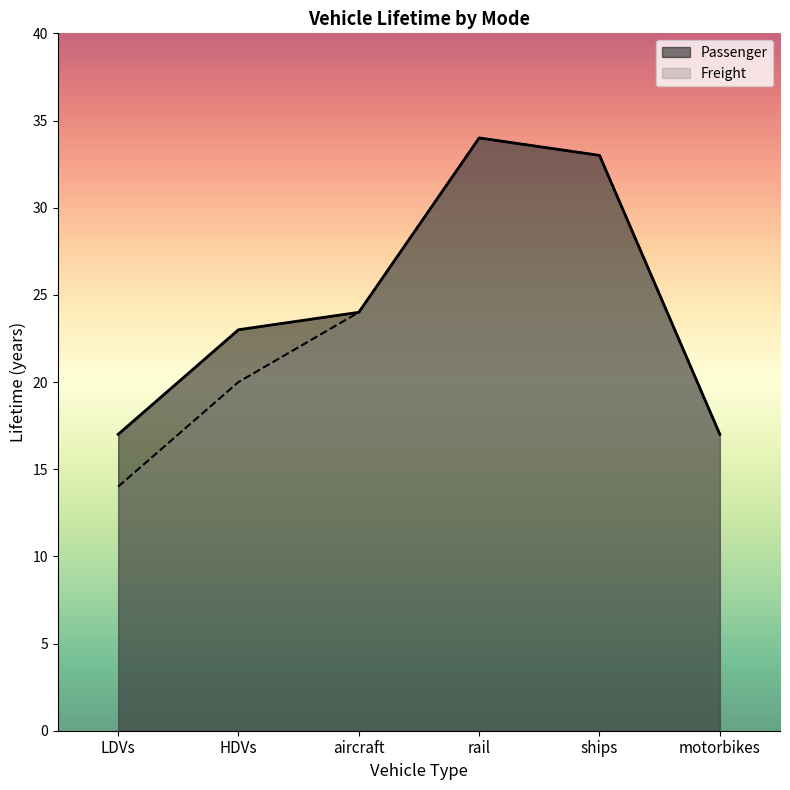

How many data points in Passenger are above 24?

2